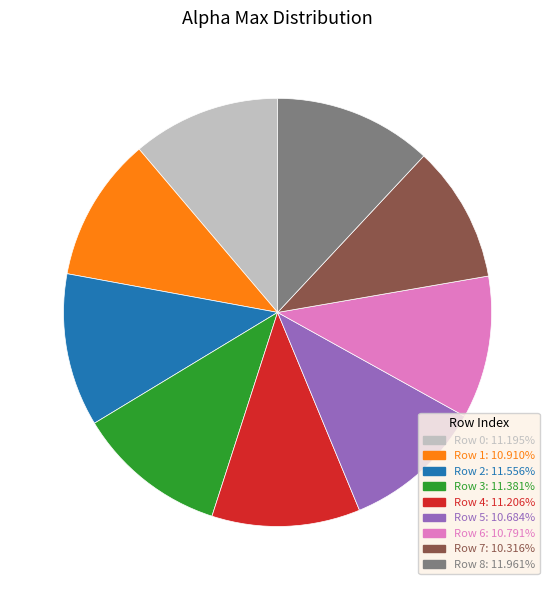

What is the ratio of the value at Row 7: 10.316% to the value at Row 4: 11.206%?

0.9